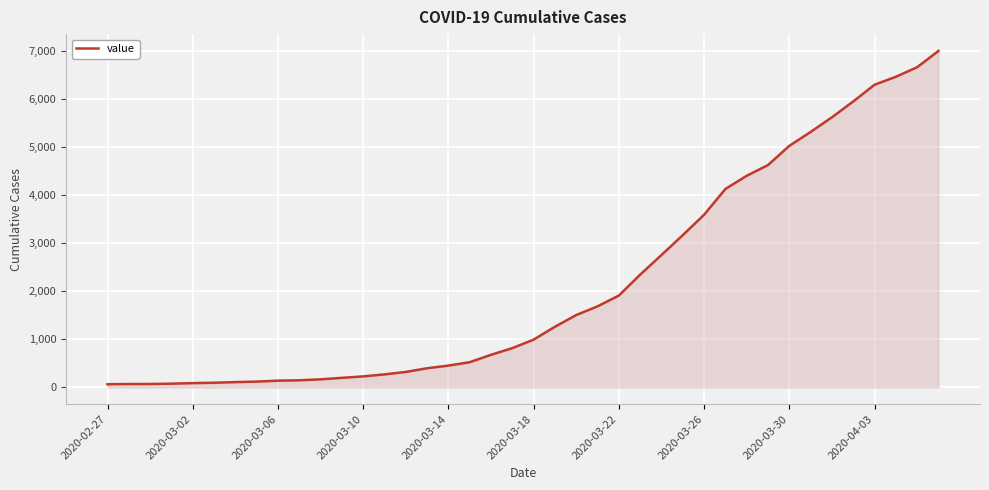

What is the smallest value displayed?

65